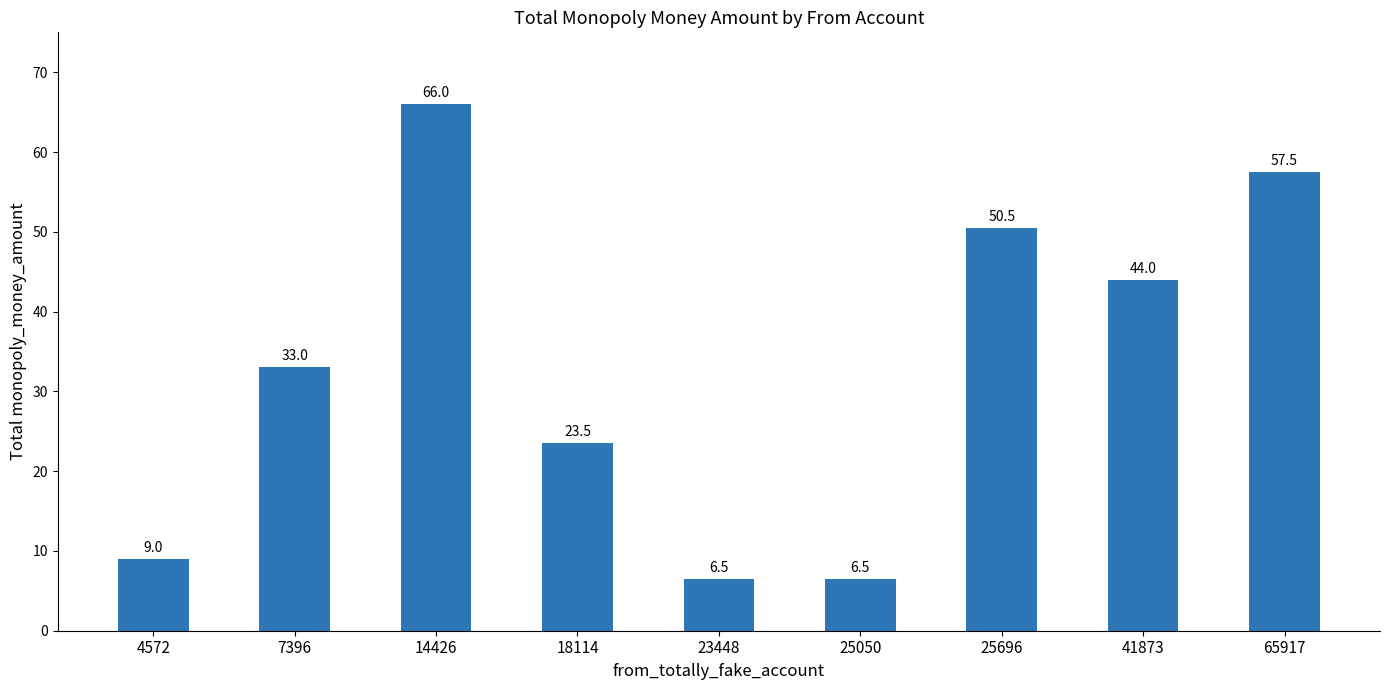

What is the value of the 2nd bar from the left?

33.0